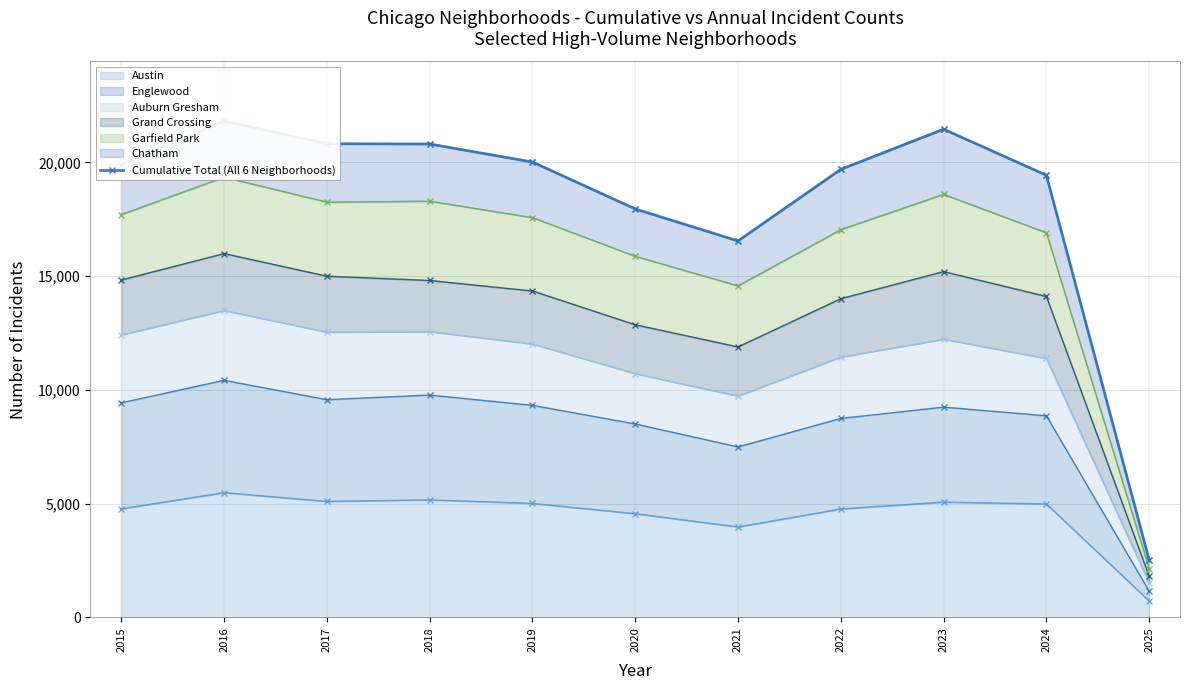

Where is Austin nearest to the value 3100?

2021